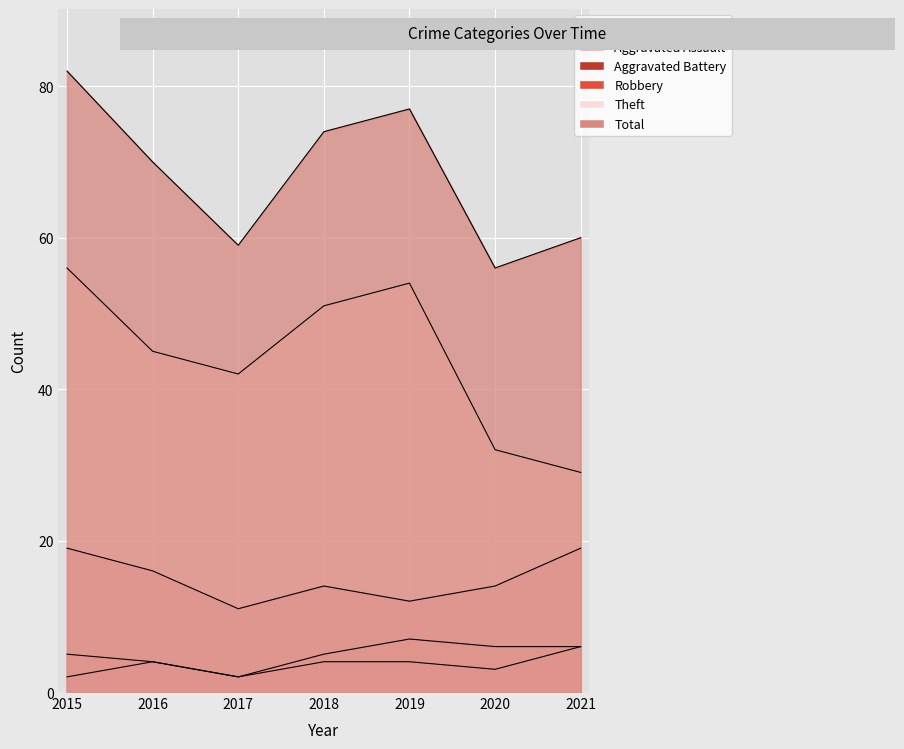

Is it true that Robbery equals 19 at 2021?

True